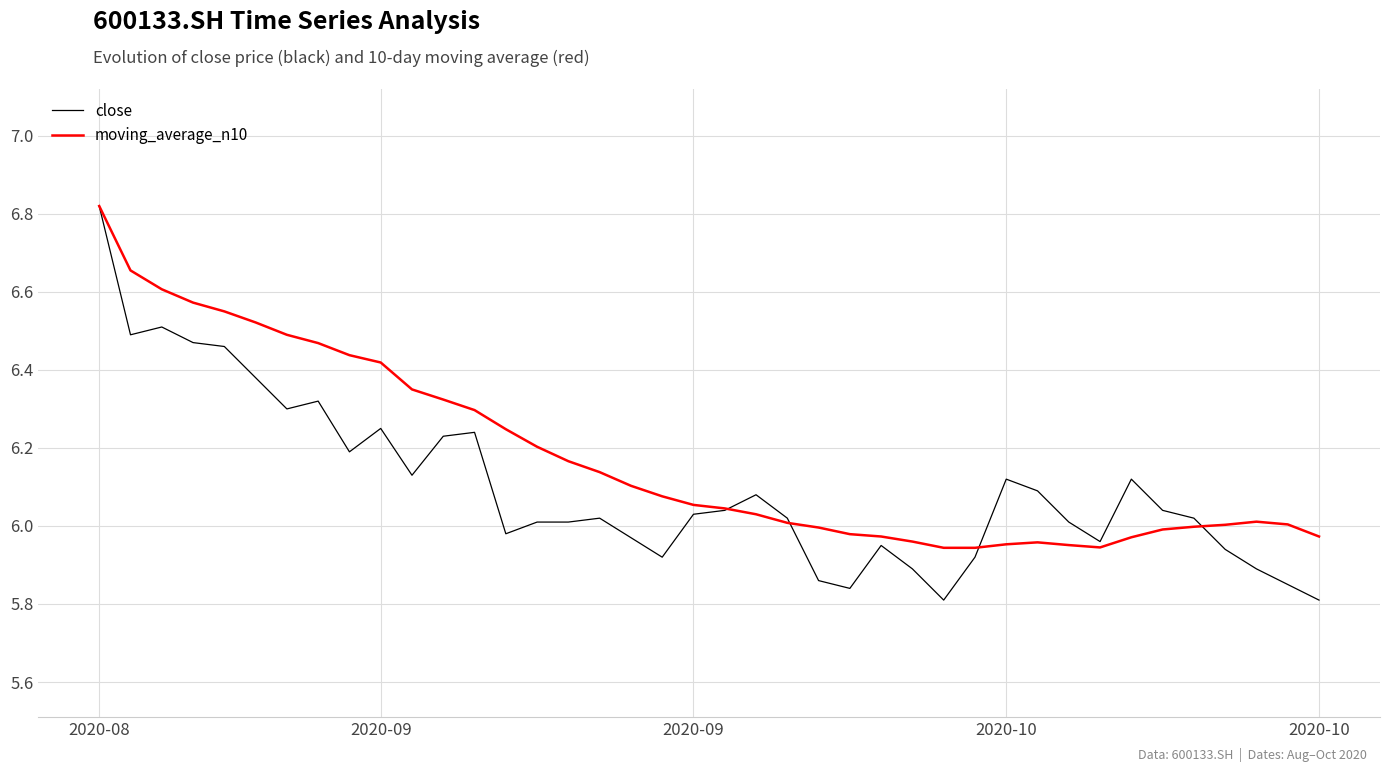

Which series has the largest total across all categories?

moving_average_n10